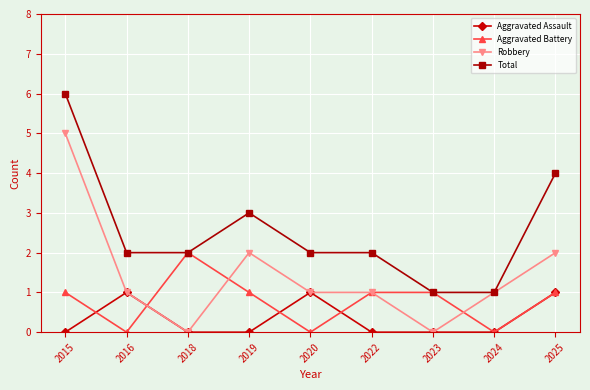

What is the average value of the Total series?

3